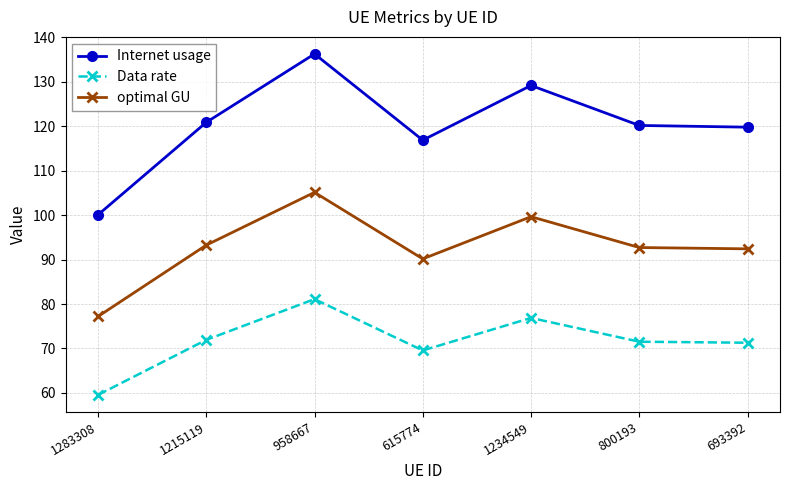

What is the approximate value of optimal GU at 1283308?

77.2